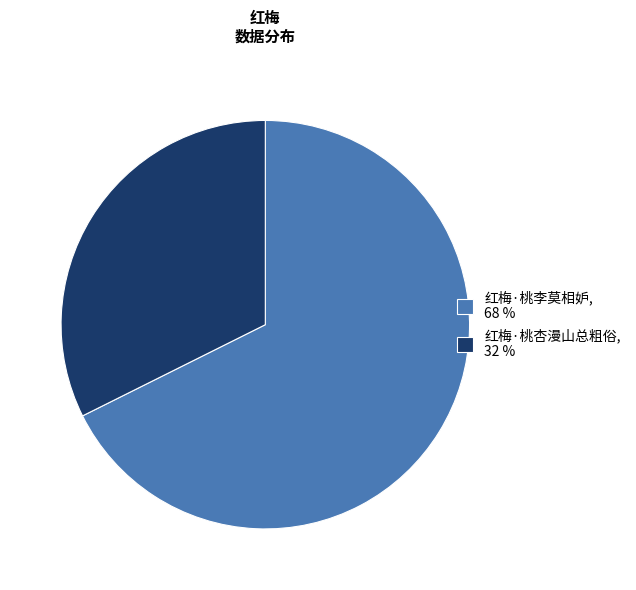

How many slices are in this pie chart?

2